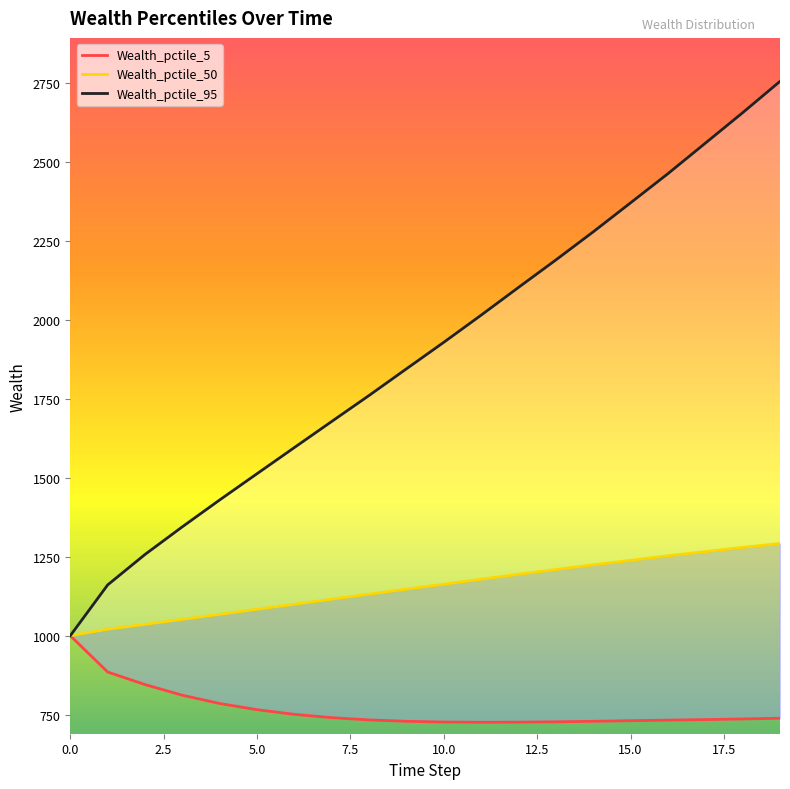

Reading left to right, transcribe all the data shown in this chart.

Wealth_pctile_5: 1000.0	884.9	845.1	811.3	785.1	765.5	750.7	740.2	733.1	728.7	726.4	725.6	725.9	727.1	728.7	730.7	732.4	734.1	736.2	738.3
Wealth_pctile_50: 1000.0	1020.5	1035.9	1051.6	1067.6	1083.7	1099.5	1115.7	1131.5	1147.4	1163.2	1178.8	1194.5	1209.7	1224.5	1238.7	1253.2	1266.4	1279.6	1292.2
Wealth_pctile_95: 1000.0	1160.7	1257.3	1345.0	1430.1	1513.3	1596.2	1678.9	1761.2	1845.6	1929.7	2015.7	2103.6	2190.6	2279.6	2371.6	2464.0	2560.5	2657.1	2756.4